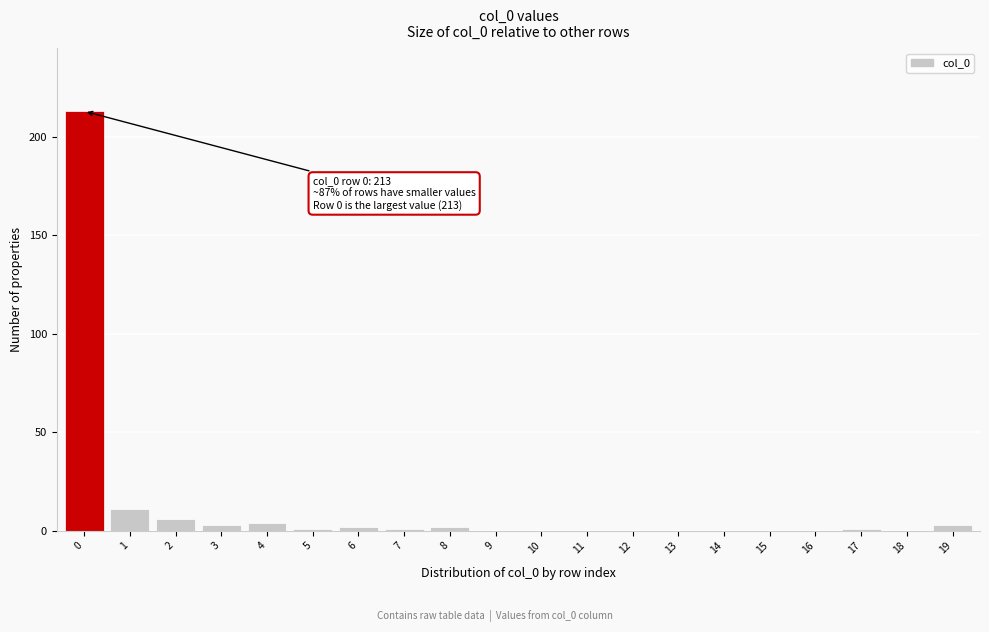

Reading right to left, extract all data points from this chart.

19=3	18=0	17=1	16=0	15=0	14=0	13=0	12=0	11=0	10=0	9=0	8=2	7=1	6=2	5=1	4=4	3=3	2=6	1=11	0=213